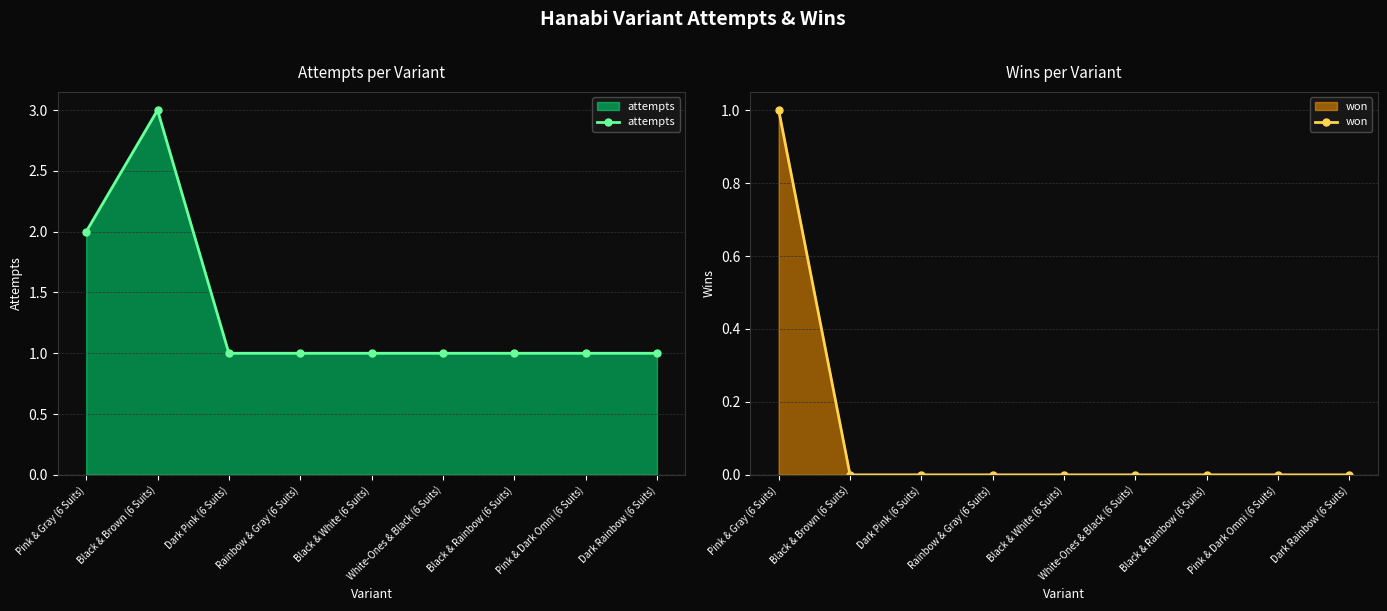

How many lines are shown in the chart?

2